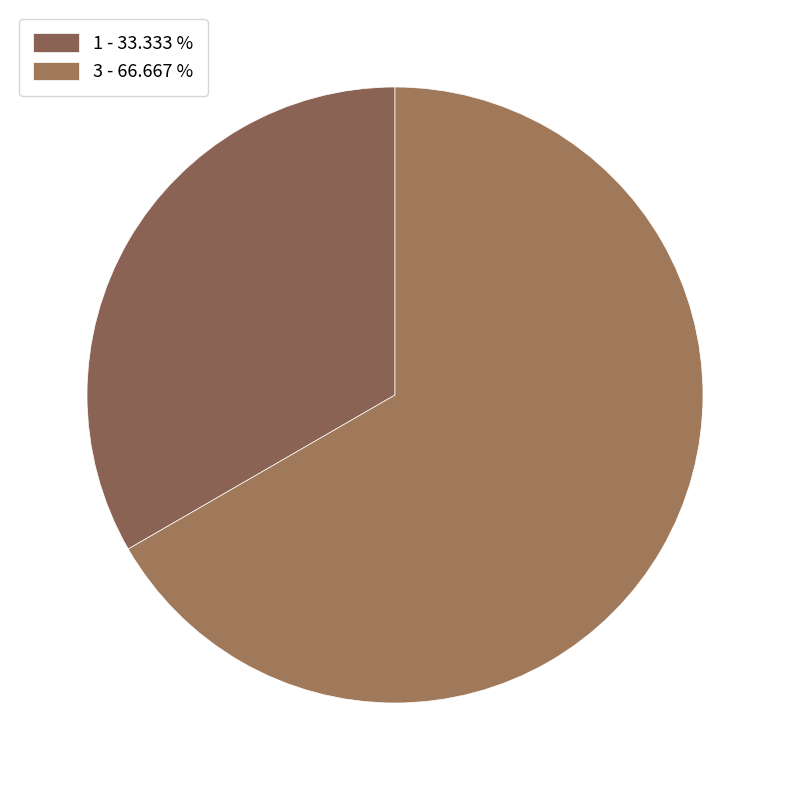

What percentage is the 3 slice, to the nearest percent?

67%